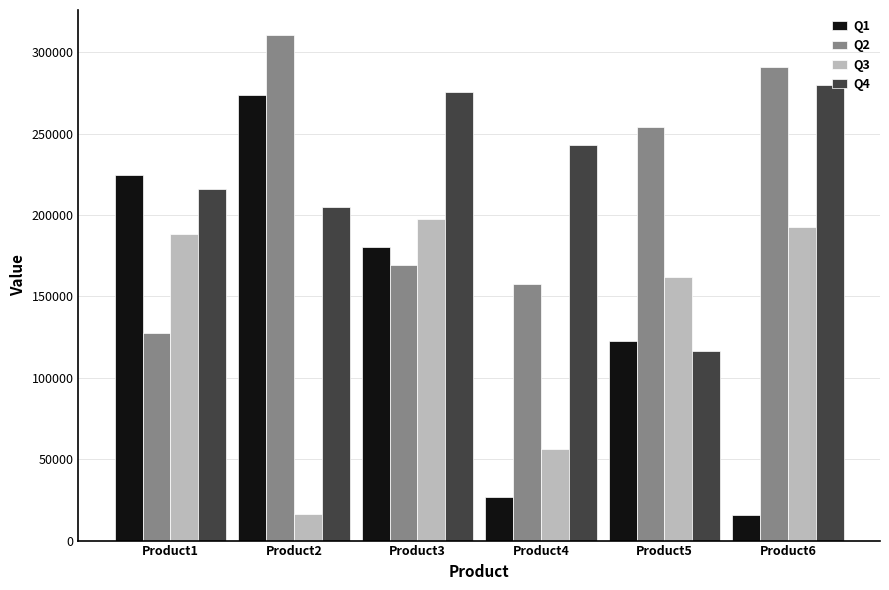

Reading right to left, list all the values displayed in this chart.

Q1: 15618	122420	26854	180523	273617	224789
Q2: 290770	254307	157752	169481	310450	127750
Q3: 192488	161682	56231	197774	16484	188622
Q4: 280013	116720	243285	275837	204802	215972